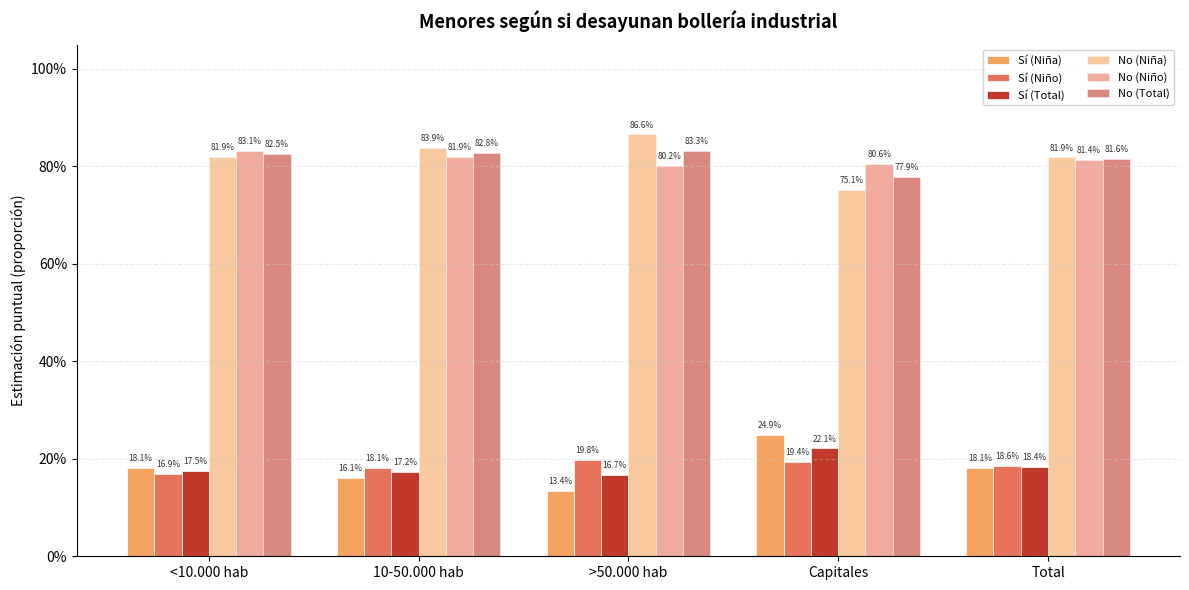

What is the minimum value shown in the chart?

0.1